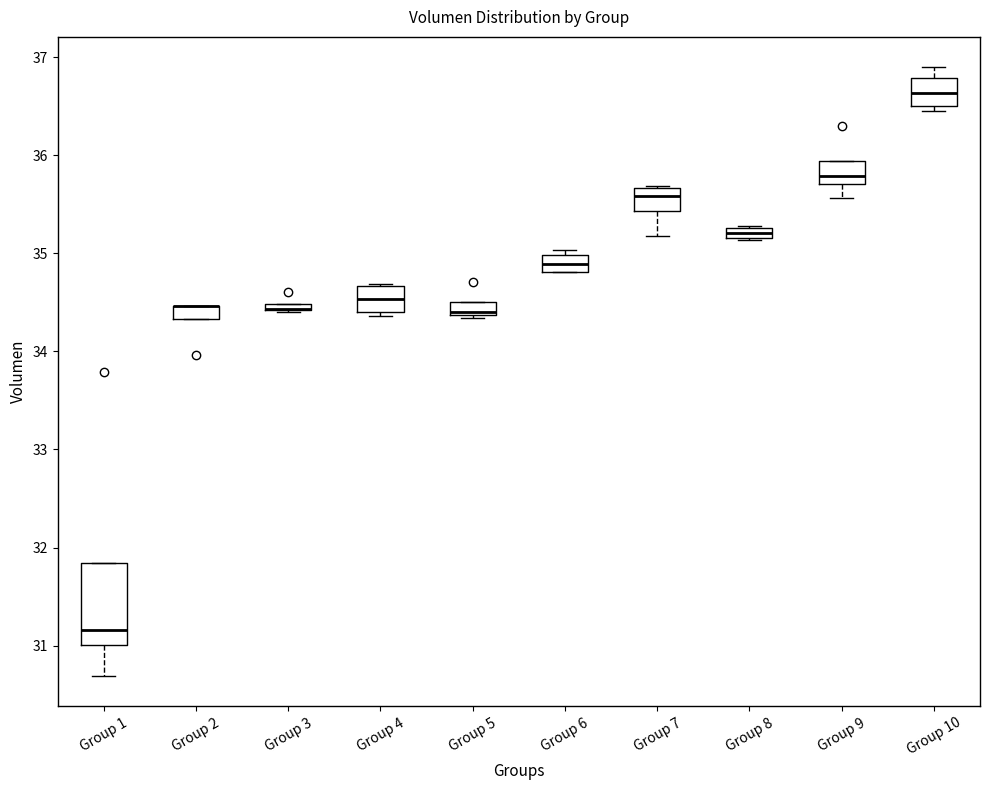

Comparing the boxes themselves (not the whiskers), which one is the tallest?

Group 1